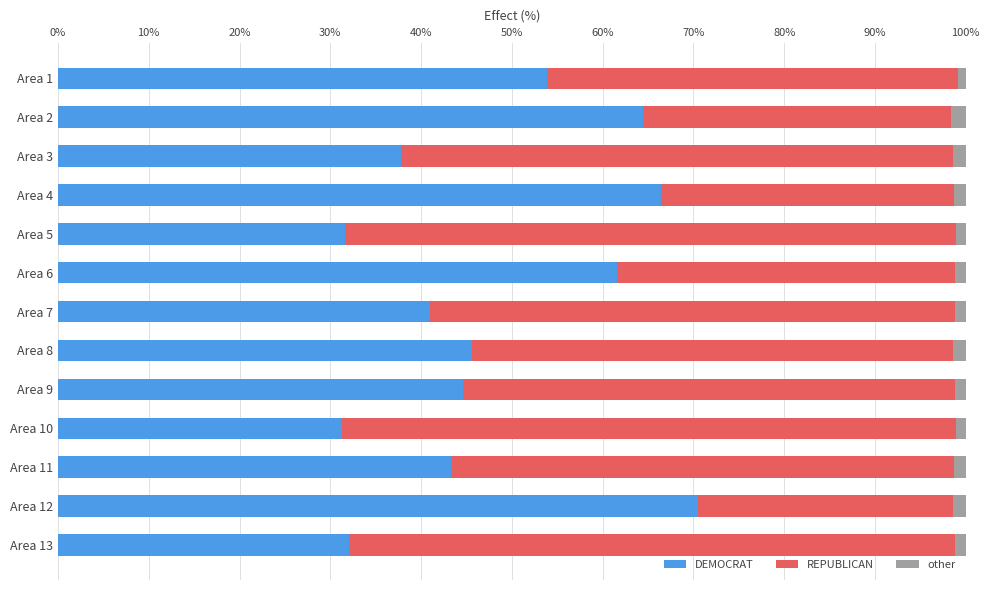

What is the minimum value for DEMOCRAT?

31.2